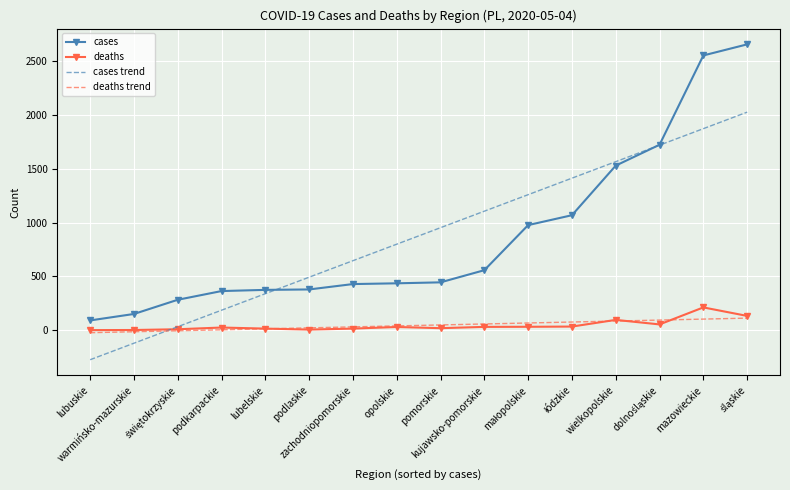

After their last crossing, which series has the higher values: deaths trend or cases trend?

cases trend